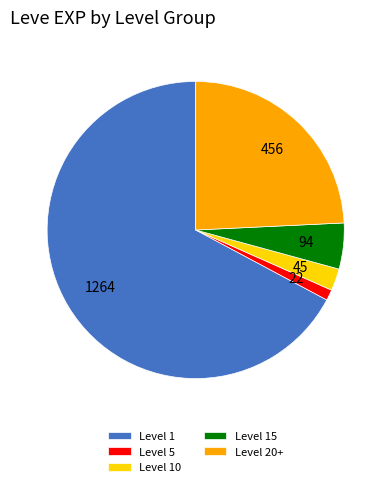

Do Level 1 and Level 5 together represent more than half of the pie?

Yes